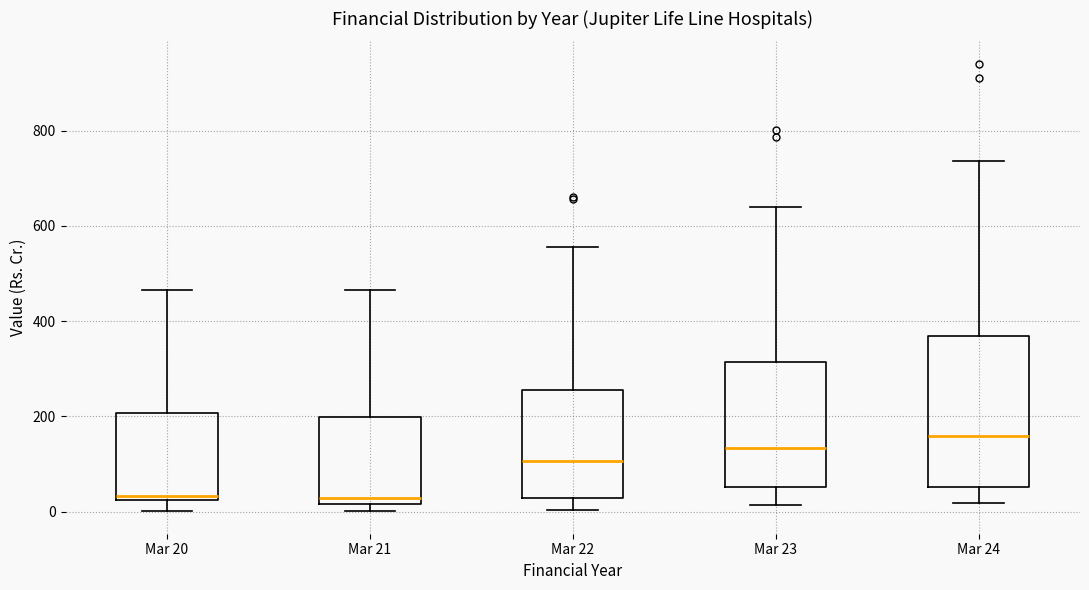

Reading left to right, transcribe this box plot: for each box, give where its median line is, the range the box spans, and where its two whiskers end, as read against the y-axis. The values are not printed on the chart, so give them approximately, as read against the axis.

Mar 20: median 40, box 20 to 200, whiskers 0 to 460
Mar 21: median 20 (just above the box's lower edge), box 20 to 200, whiskers 0 to 460
Mar 22: median 100, box 20 to 260, whiskers 0 to 560
Mar 23: median 140, box 60 to 320, whiskers 20 to 640
Mar 24: median 160, box 60 to 360, whiskers 20 to 740